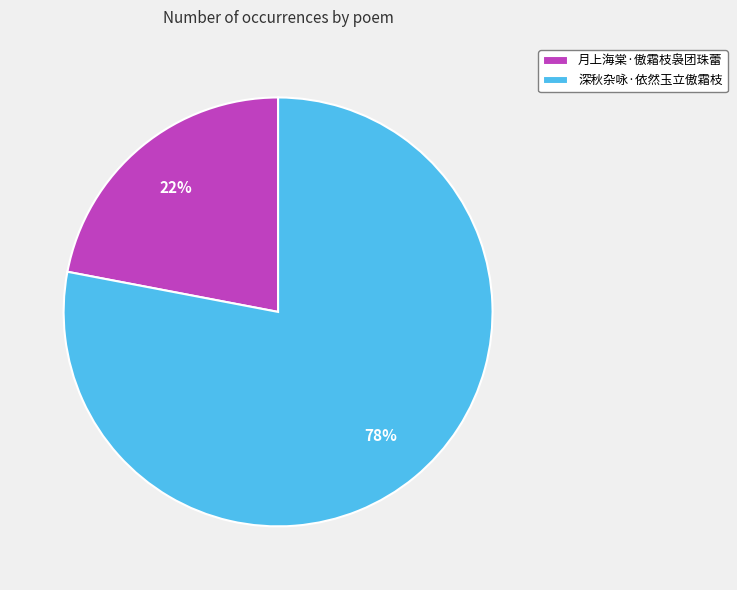

True or false: 深秋杂咏·依然玉立傲霜枝 accounts for 78% of the total.

True